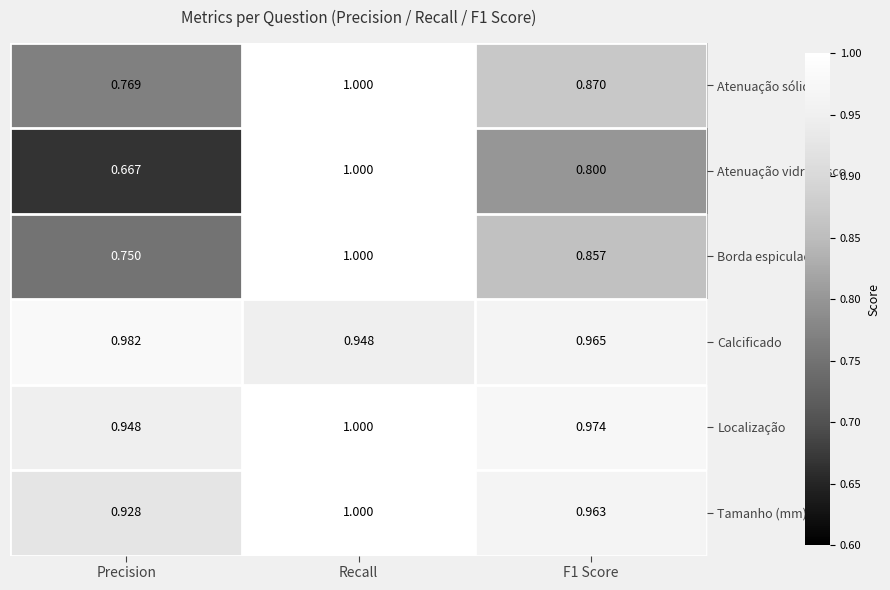

At which category is the sum across all series the highest?

Recall